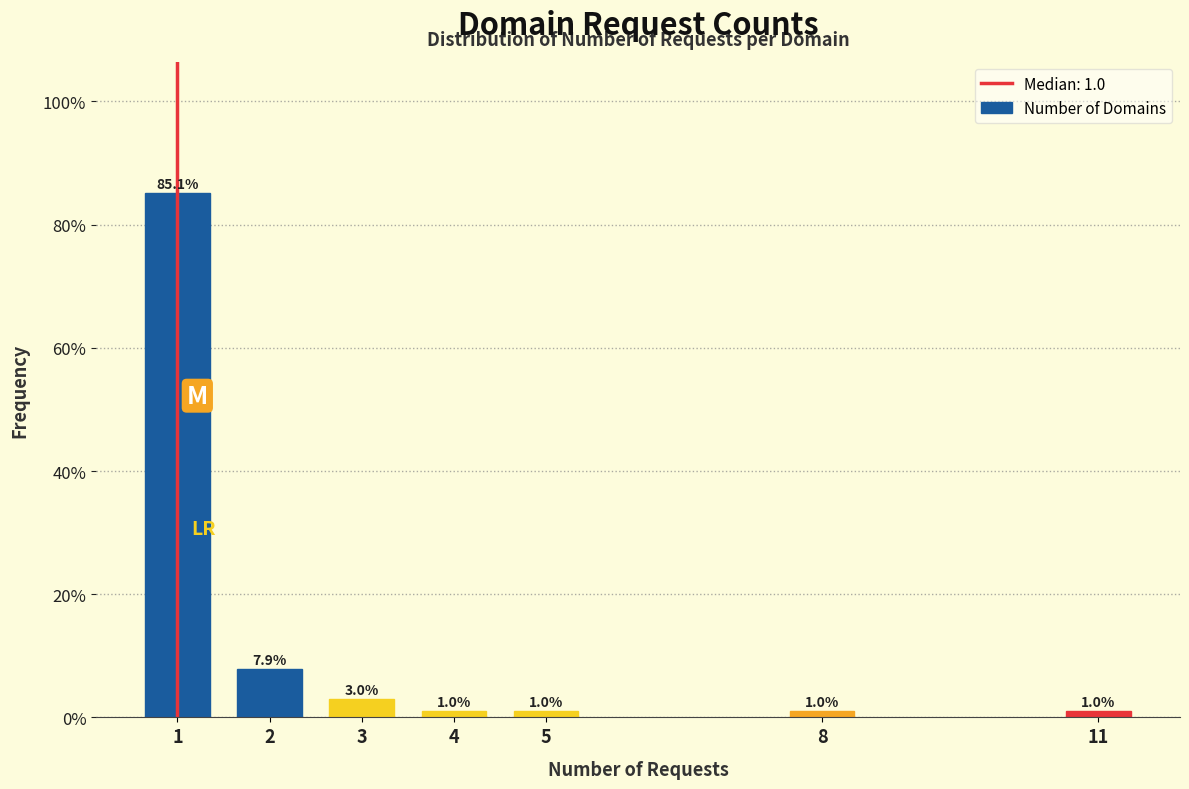

Reading left to right, list all the values displayed in this chart.

1=85.1	2=7.9	3=3.0	4=1.0	5=1.0	8=1.0	11=1.0